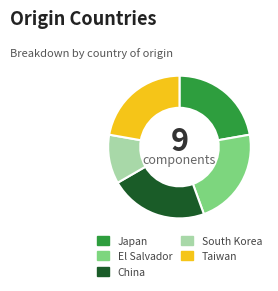

Combined, do El Salvador and Taiwan account for over 50%?

No